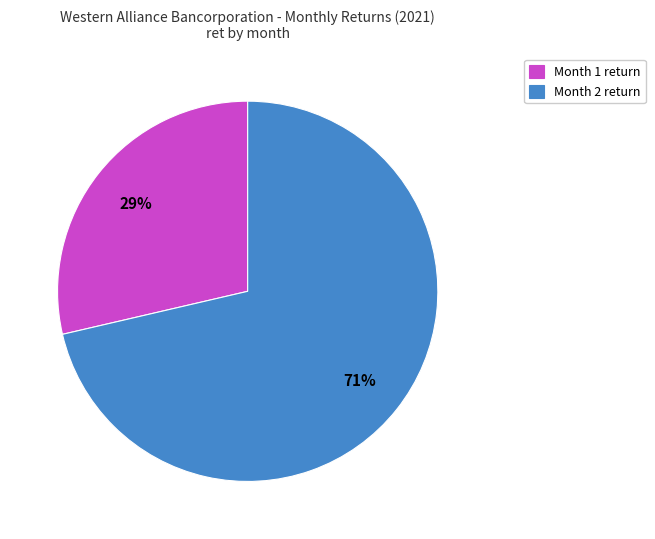

Do Month 2 return and Month 1 return together represent more than half of the pie?

Yes